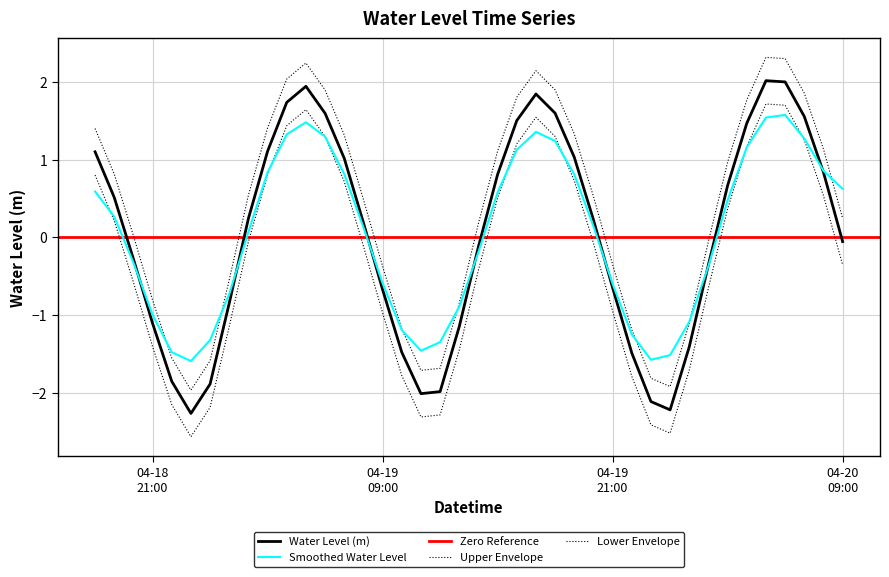

List the labels in order of value, largest first.

2023-04-20 05:00:00, 2023-04-20 06:00:00, 2023-04-19 05:00:00, 2023-04-19 17:00:00, 2023-04-19 04:00:00, 2023-04-19 18:00:00, 2023-04-19 06:00:00, 2023-04-20 07:00:00, 2023-04-19 16:00:00, 2023-04-20 04:00:00, 2023-04-19 03:00:00, 2023-04-18 18:00:00, 2023-04-19 19:00:00, 2023-04-19 07:00:00, 2023-04-20 08:00:00, 2023-04-19 15:00:00, 2023-04-20 03:00:00, 2023-04-18 19:00:00, 2023-04-19 02:00:00, 2023-04-19 20:00:00, 2023-04-19 08:00:00, 2023-04-20 09:00:00, 2023-04-19 14:00:00, 2023-04-18 20:00:00, 2023-04-20 02:00:00, 2023-04-19 21:00:00, 2023-04-19 09:00:00, 2023-04-19 01:00:00, 2023-04-18 21:00:00, 2023-04-19 13:00:00, 2023-04-20 01:00:00, 2023-04-19 10:00:00, 2023-04-19 22:00:00, 2023-04-18 22:00:00, 2023-04-19 00:00:00, 2023-04-19 12:00:00, 2023-04-19 11:00:00, 2023-04-19 23:00:00, 2023-04-20 00:00:00, 2023-04-18 23:00:00